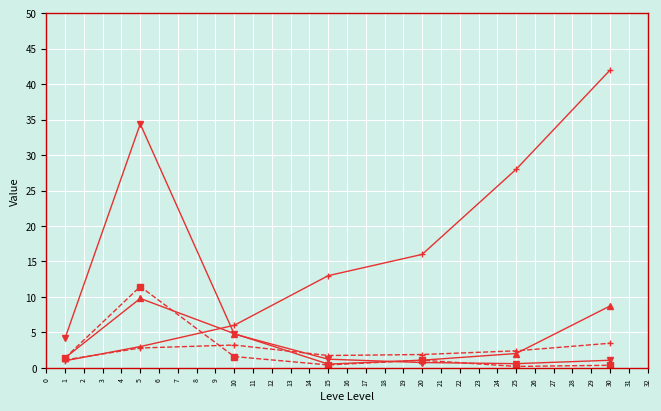

At which category is the sum across all series the highest?

5